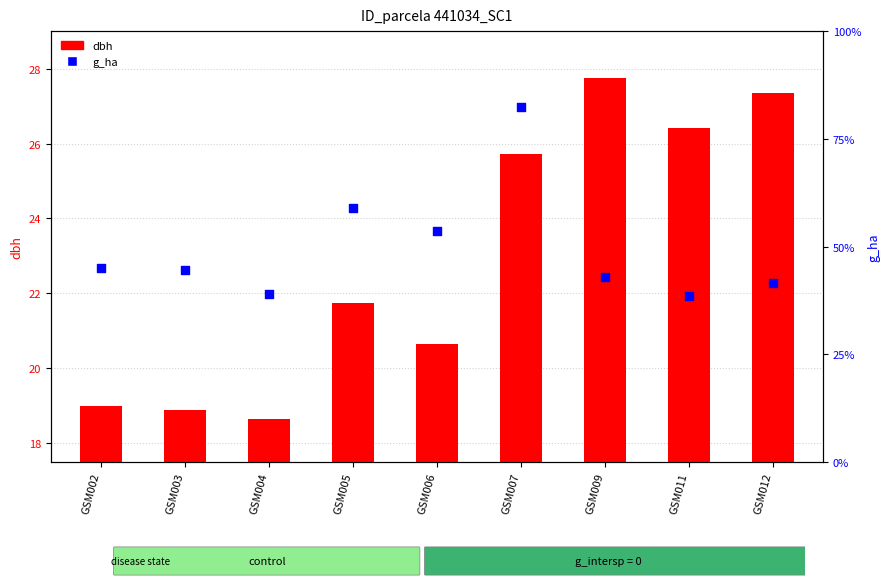

What are all the series names shown in the legend?

dbh, g_ha